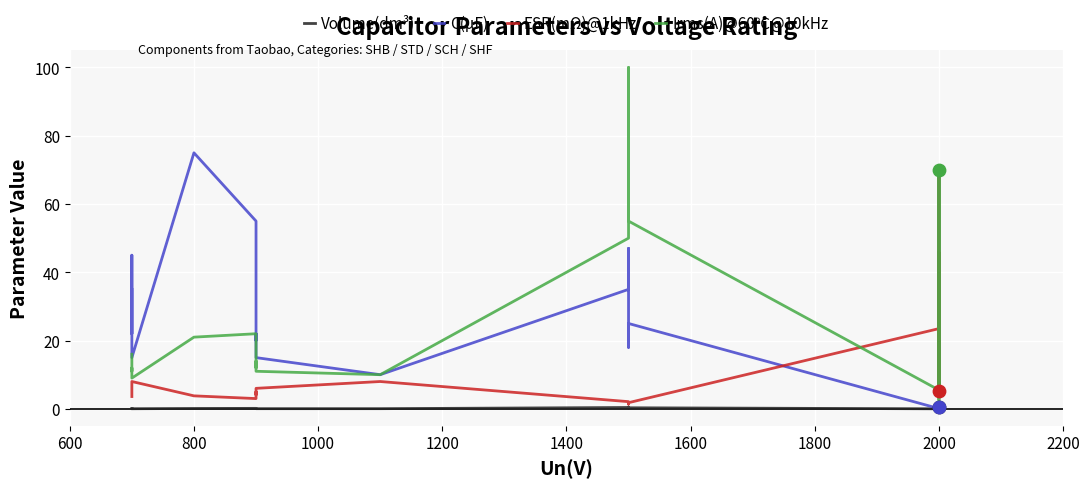

Which series contains the lowest Y value?

Volume(dm³)